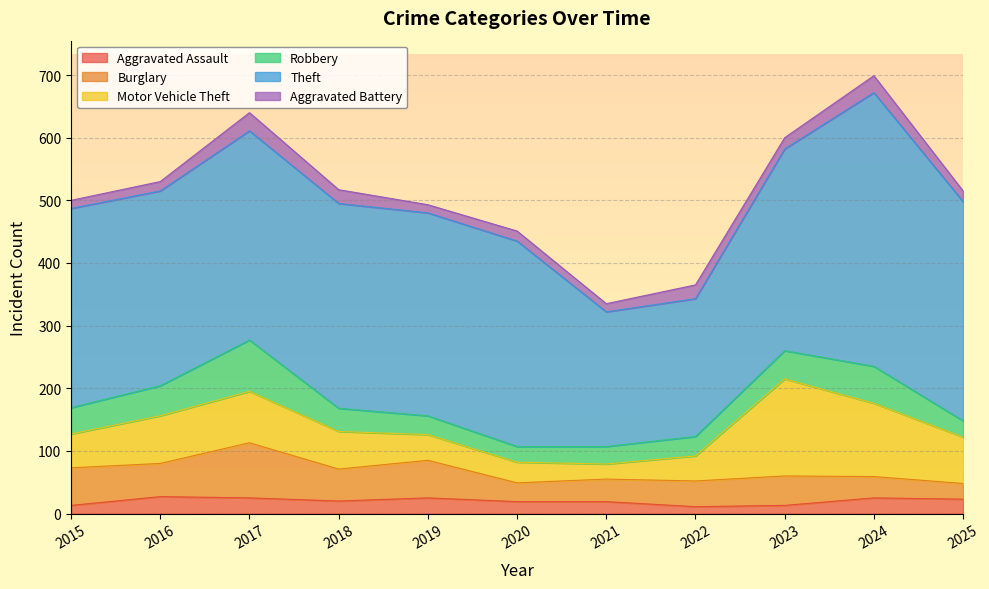

Rank the categories by Motor Vehicle Theft value from highest to lowest.

2023, 2024, 2017, 2016, 2025, 2018, 2015, 2019, 2022, 2020, 2021